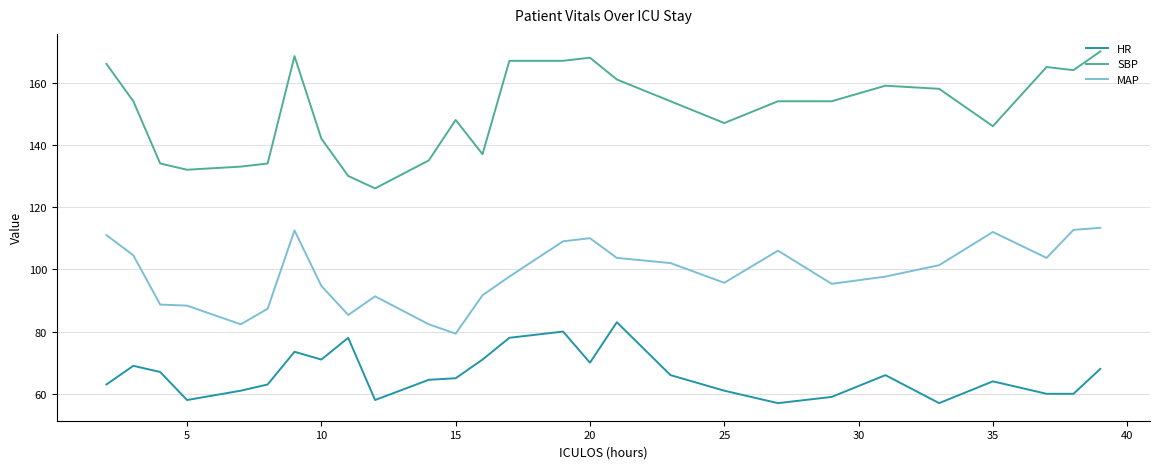

Rank the series by their maximum value, from lowest to highest.

HR, MAP, SBP